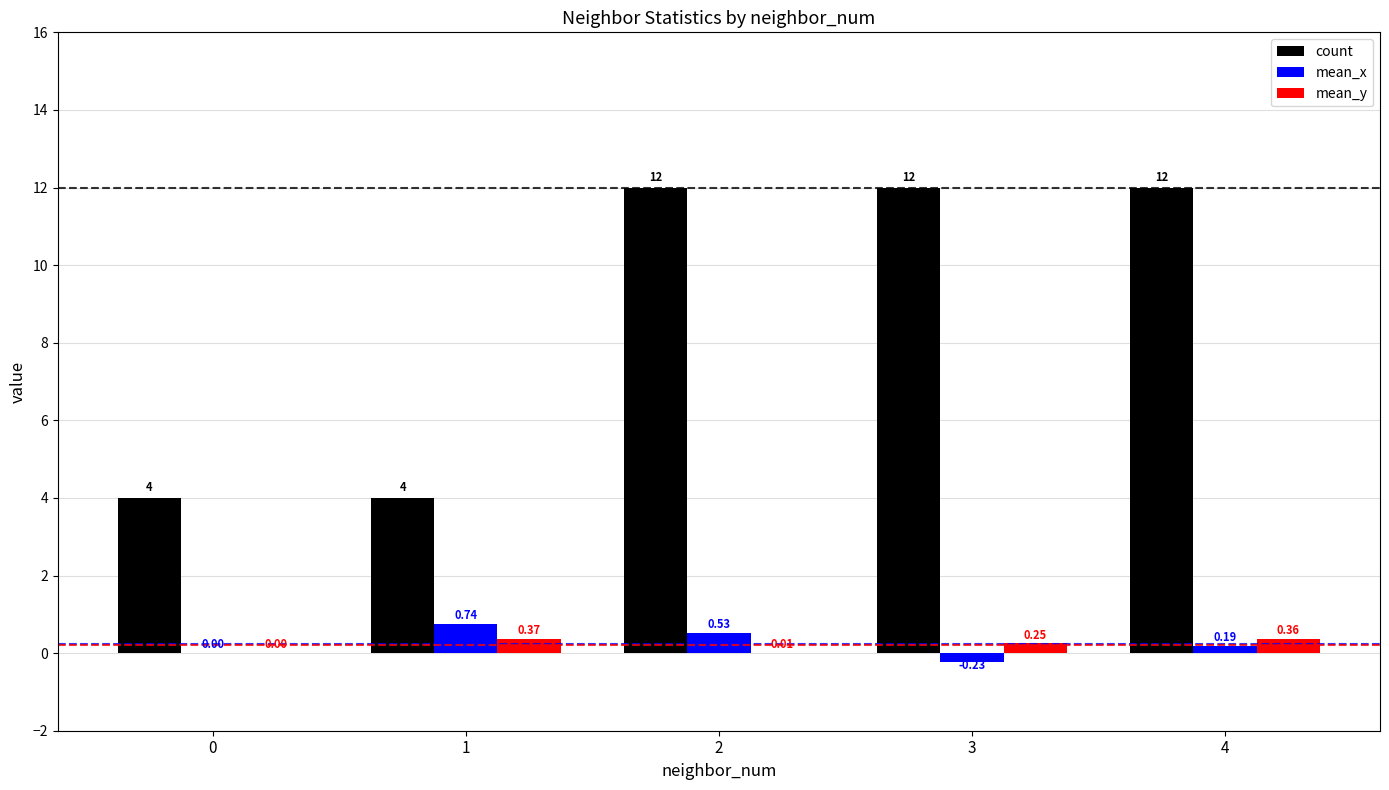

What is the total value across all series at 1?

5.1